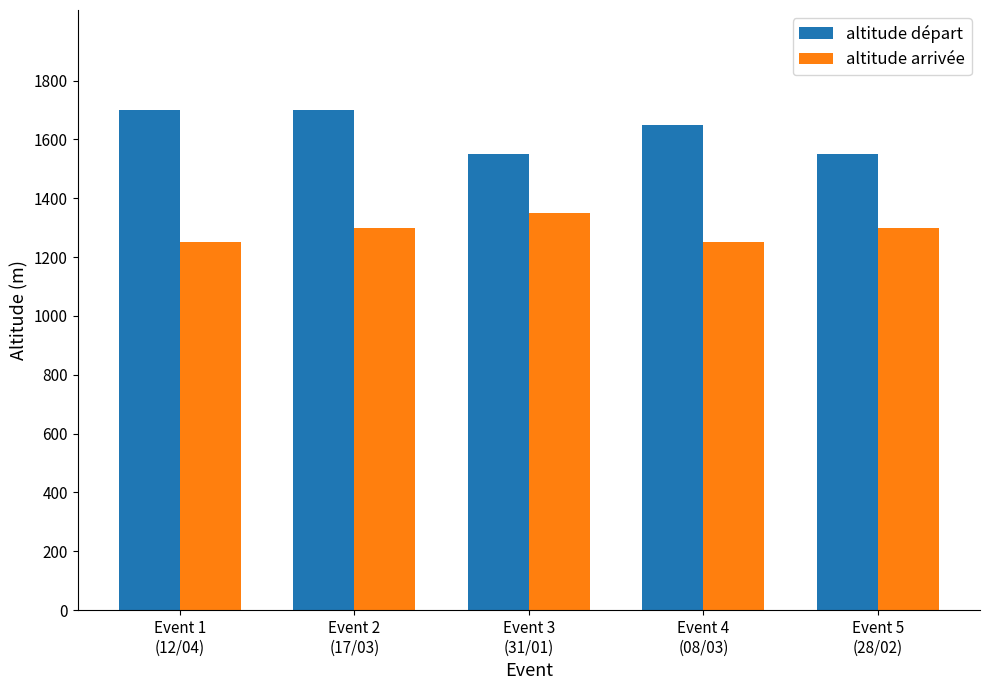

What is the total value across all series at Event 4
(08/03)?

2900